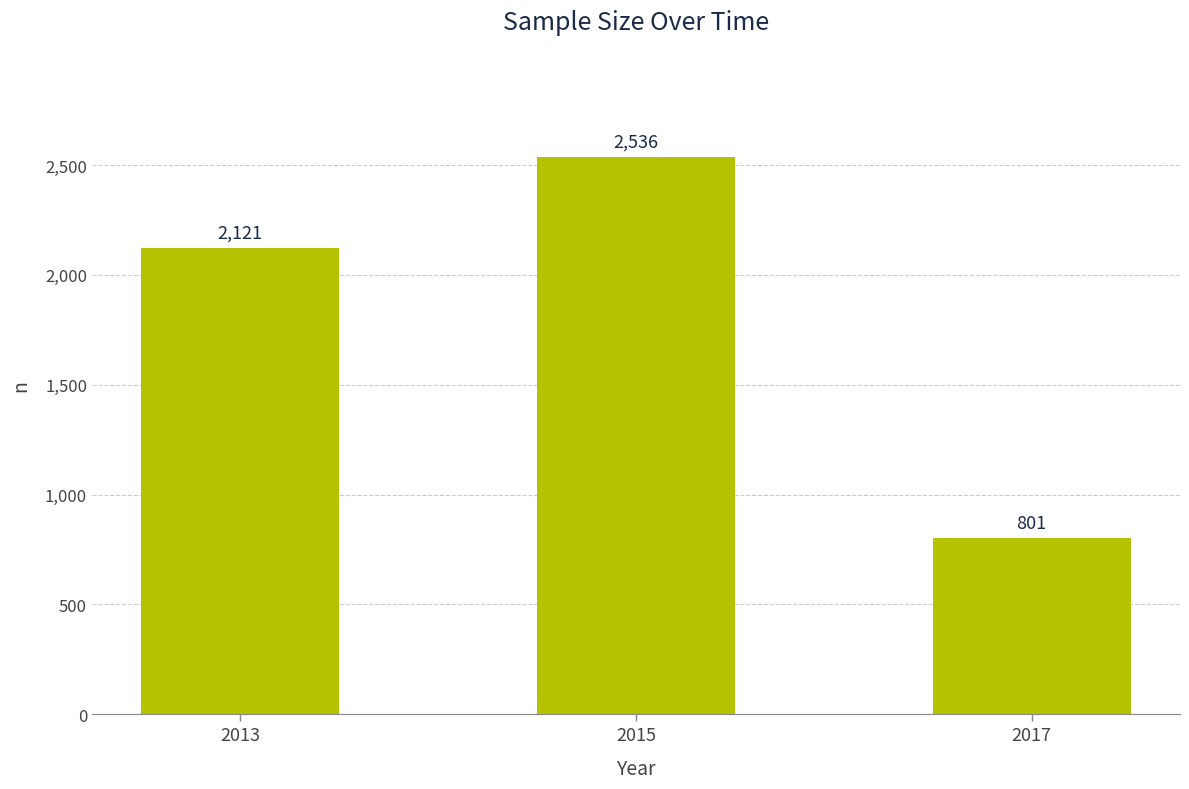

At which category does the chart reach its peak across all series?

2015